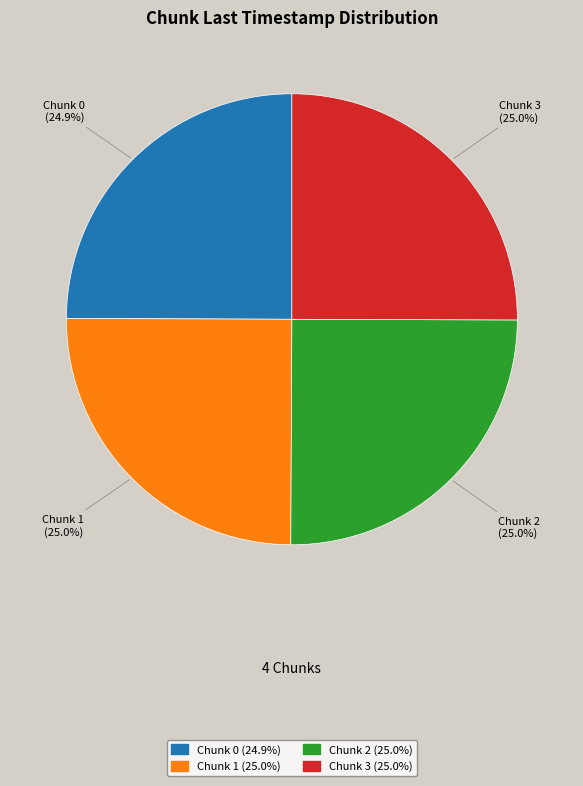

To the nearest percent, what percentage of the pie is Chunk 0?

25%